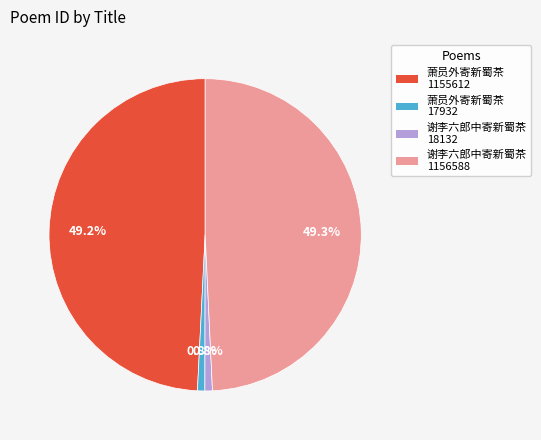

Between 谢李六郎中寄新蜀茶 18132 and 谢李六郎中寄新蜀茶 1156588, which is larger?

谢李六郎中寄新蜀茶 1156588